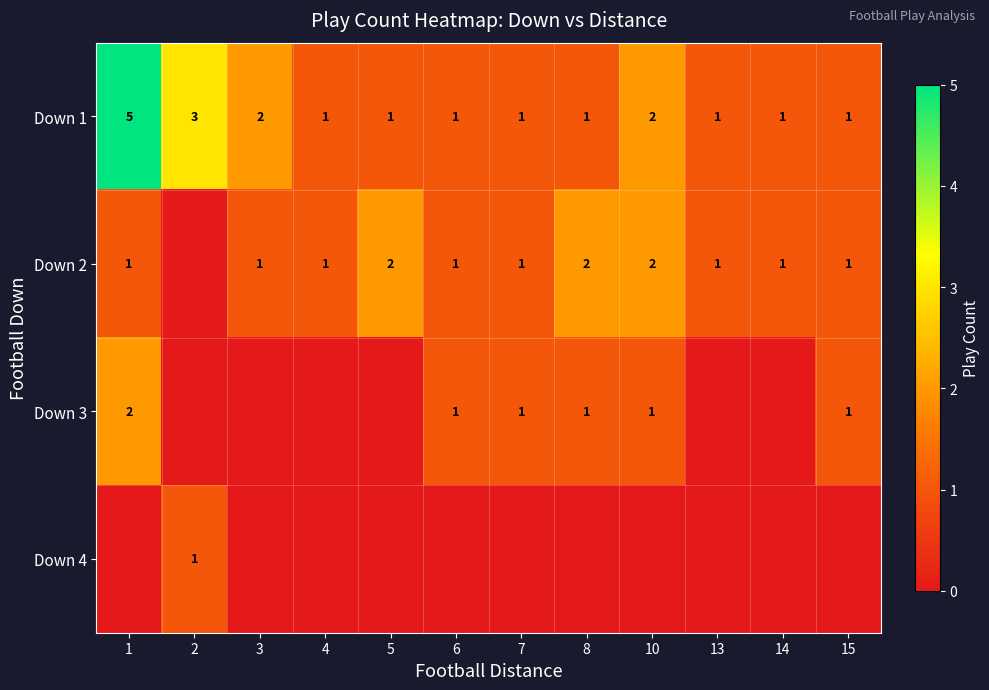

What value does the Down 1 series have at 2?

3